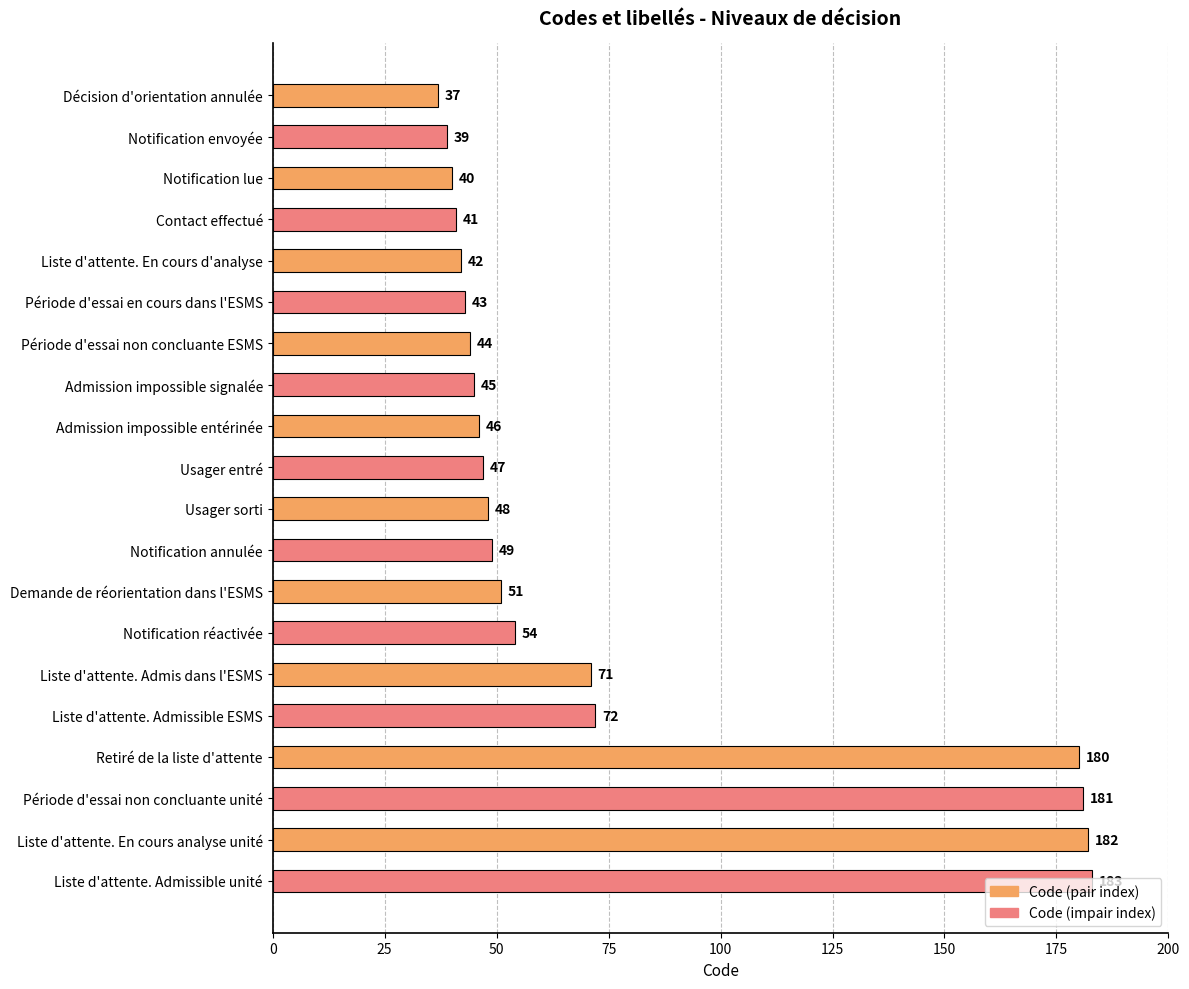

True or false: the data shows 49 at Notification annulée.

True